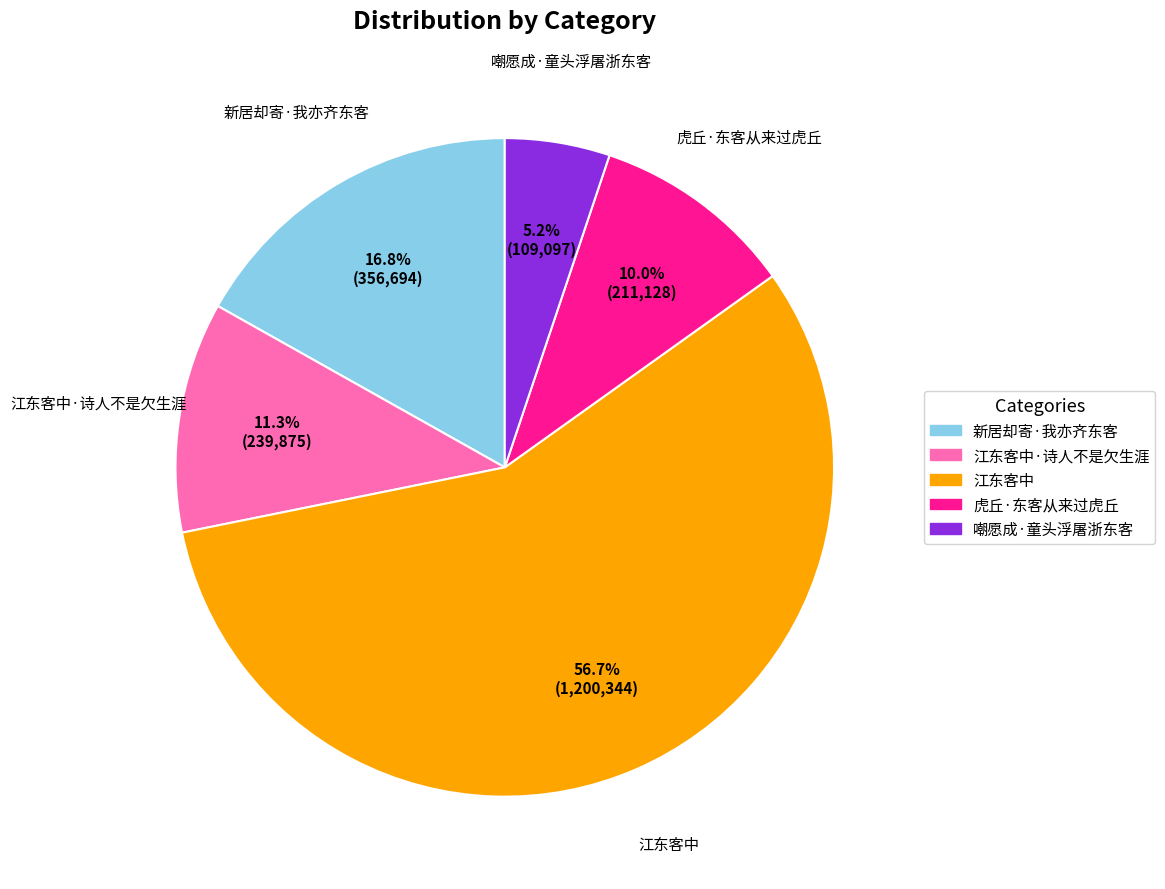

Is there a majority slice in this chart?

Yes